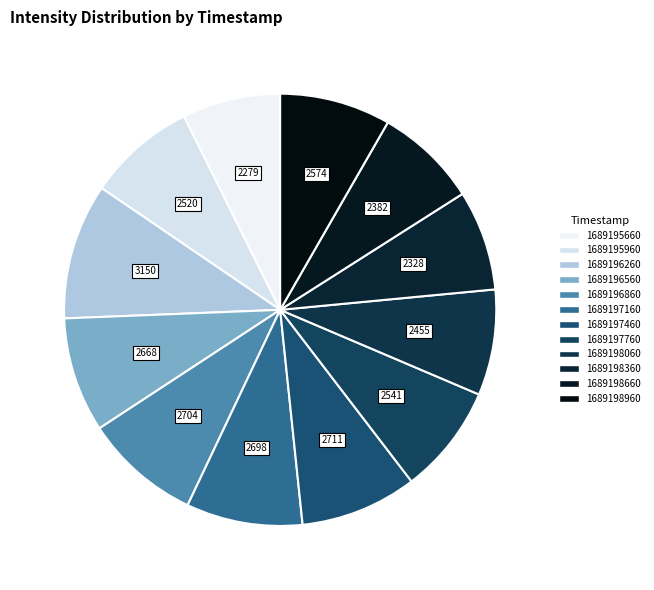

Count the number of slices in the pie.

12